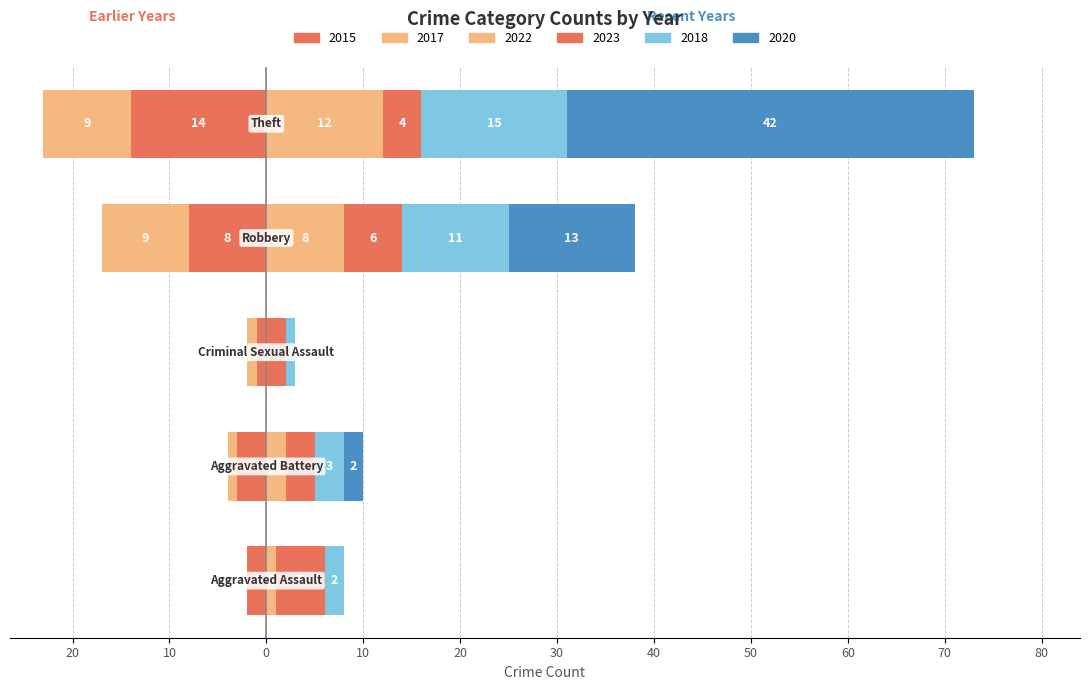

Which category has the lowest value across all series?

Theft